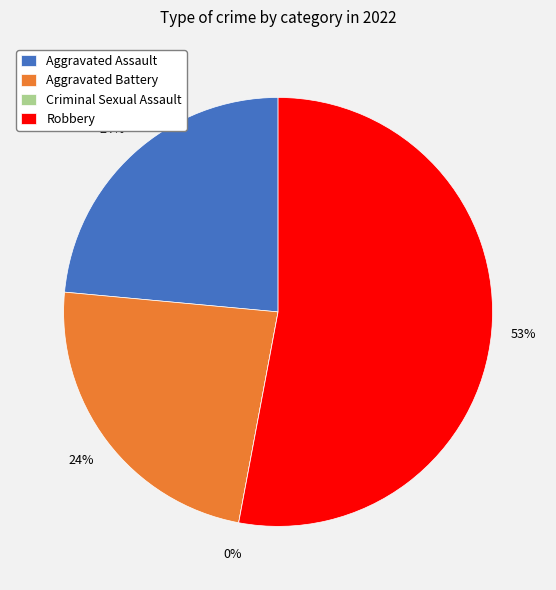

To the nearest percent, what is the difference between the largest and smallest slice percentages?

53%